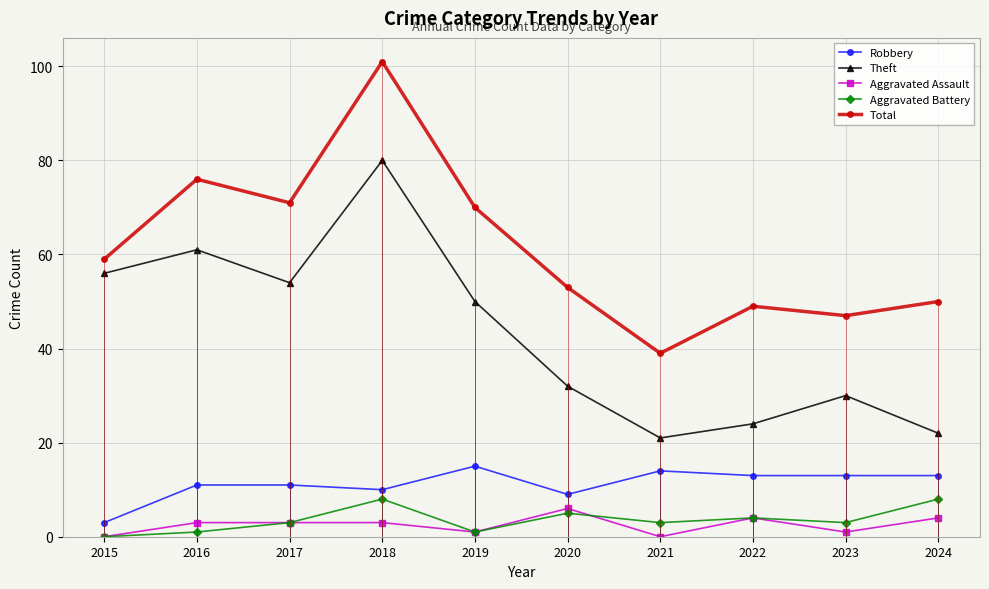

True or false: Robbery has a value of 3 at 2015.

True